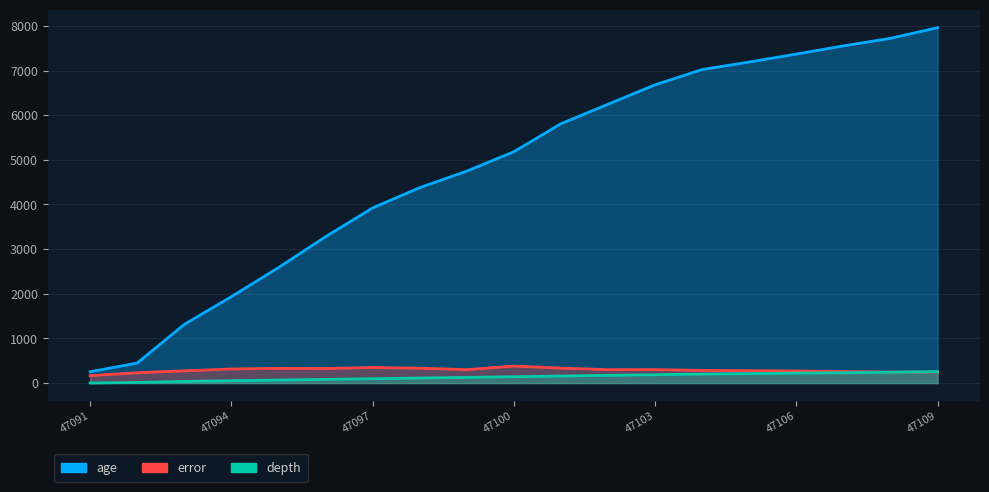

How many categories are shown in the chart?

19